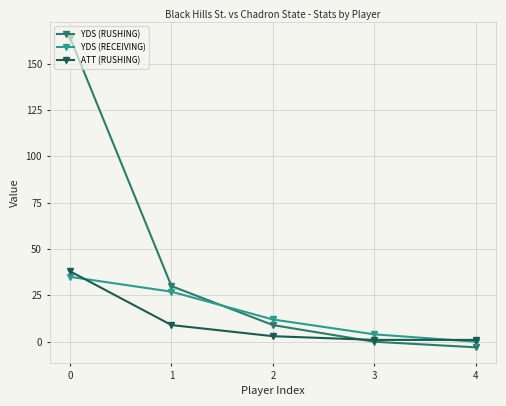

Reading right to left, extract all data points from this chart.

YDS (RUSHING): -3	0	9	30	164
YDS (RECEIVING): 0	4	12	27	35
ATT (RUSHING): 1	1	3	9	38